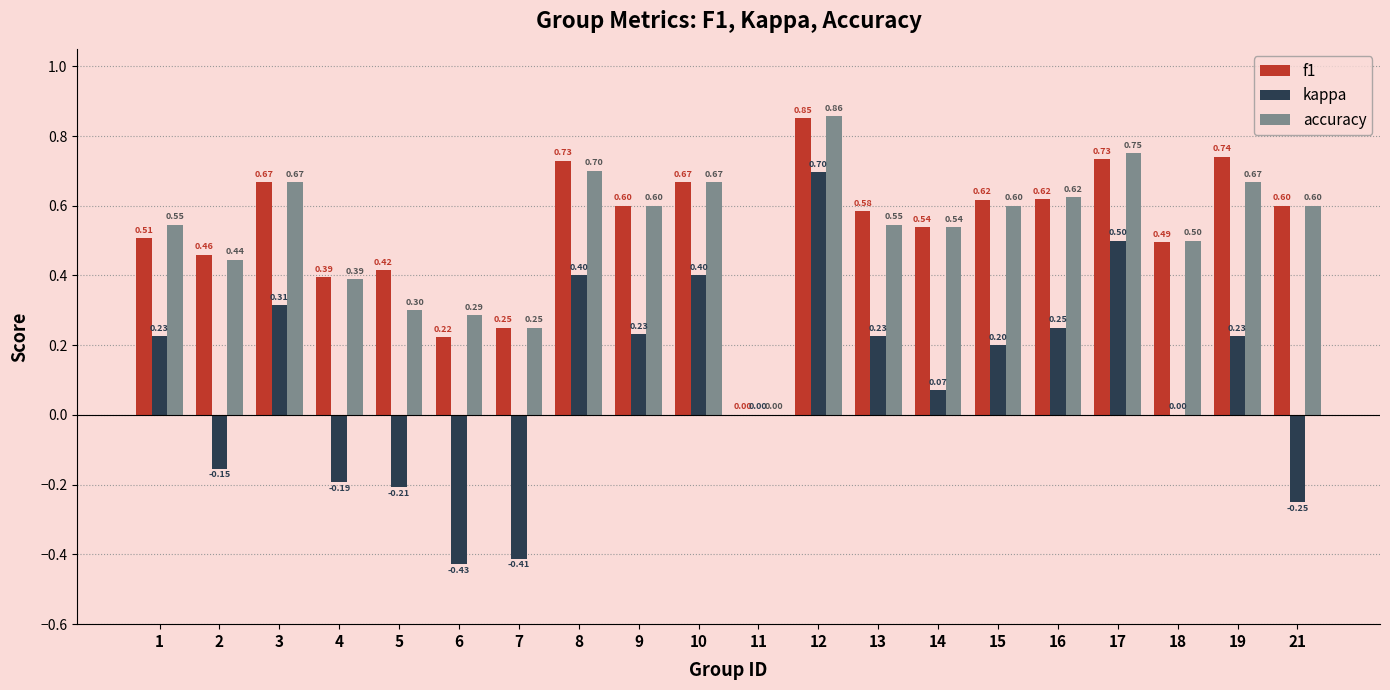

What value does the kappa series have at 13?

0.2